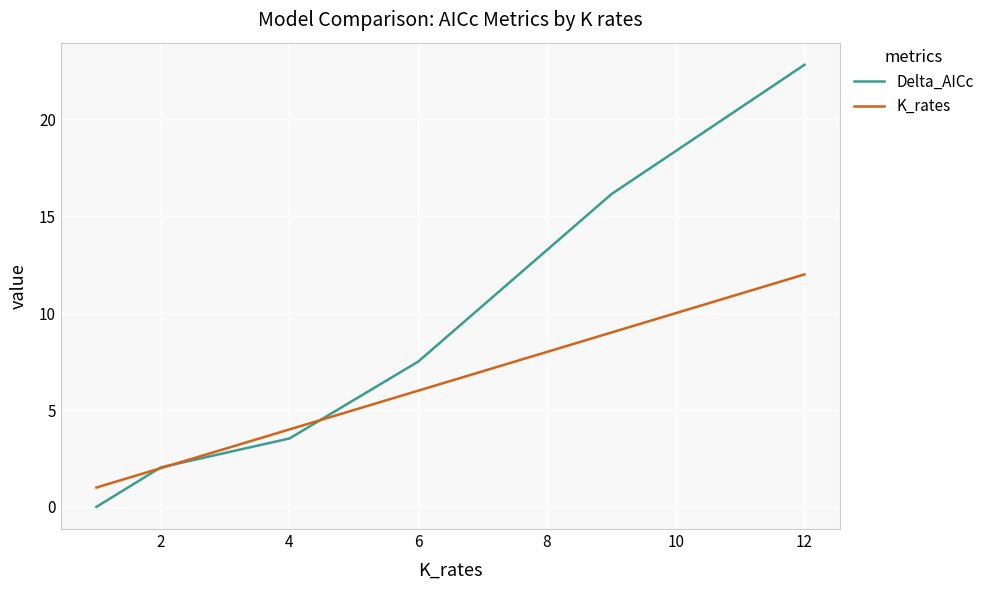

What is the maximum value shown in the chart?

22.8